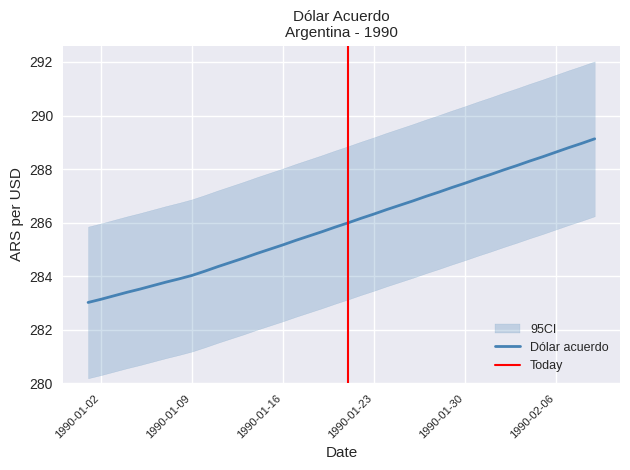

What is the lowest value of the Dólar acuerdo series?

283.0